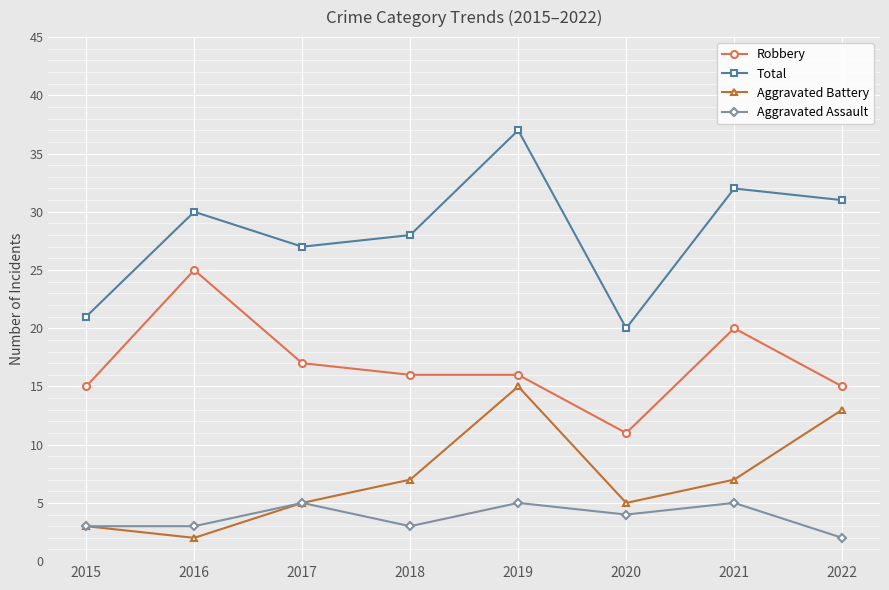

Rank the series by their maximum value, from lowest to highest.

Aggravated Assault, Aggravated Battery, Robbery, Total